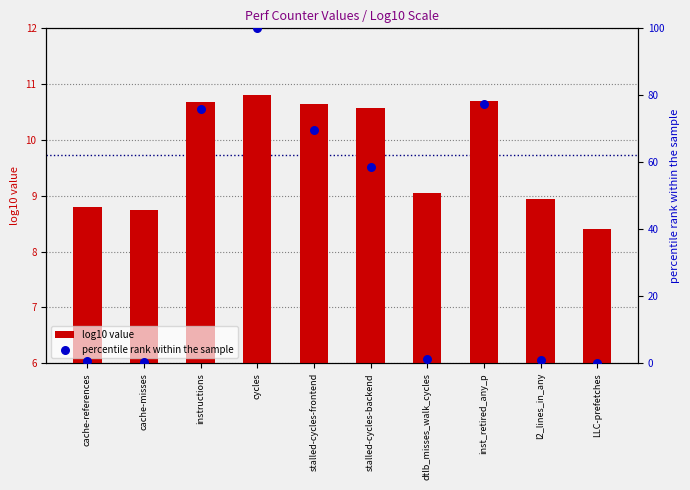

What is the total value across all series at cycles?

110.8